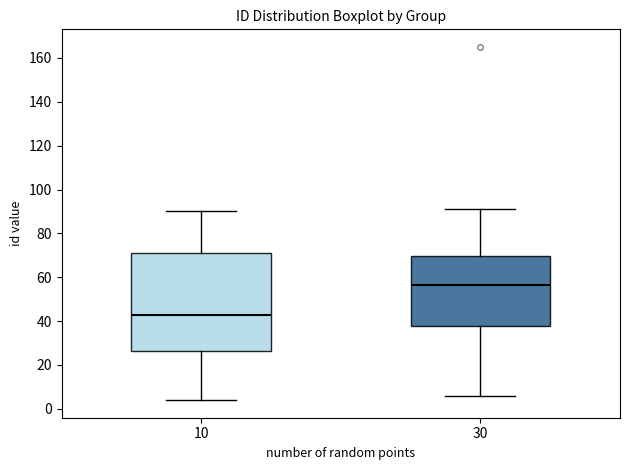

Which box's median line is the highest?

30